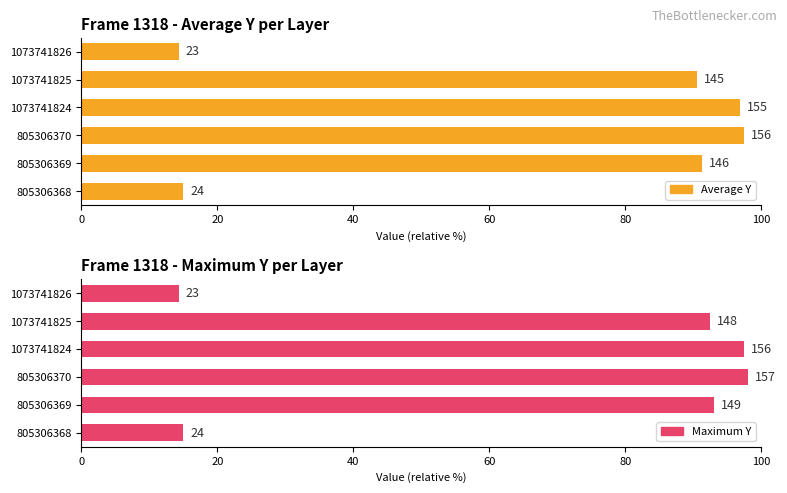

Reading left to right, what are all the values shown in this chart?

Average Y: 15.0	91.2	97.5	96.9	90.6	14.4
Maximum Y: 15.0	93.1	98.1	97.5	92.5	14.4